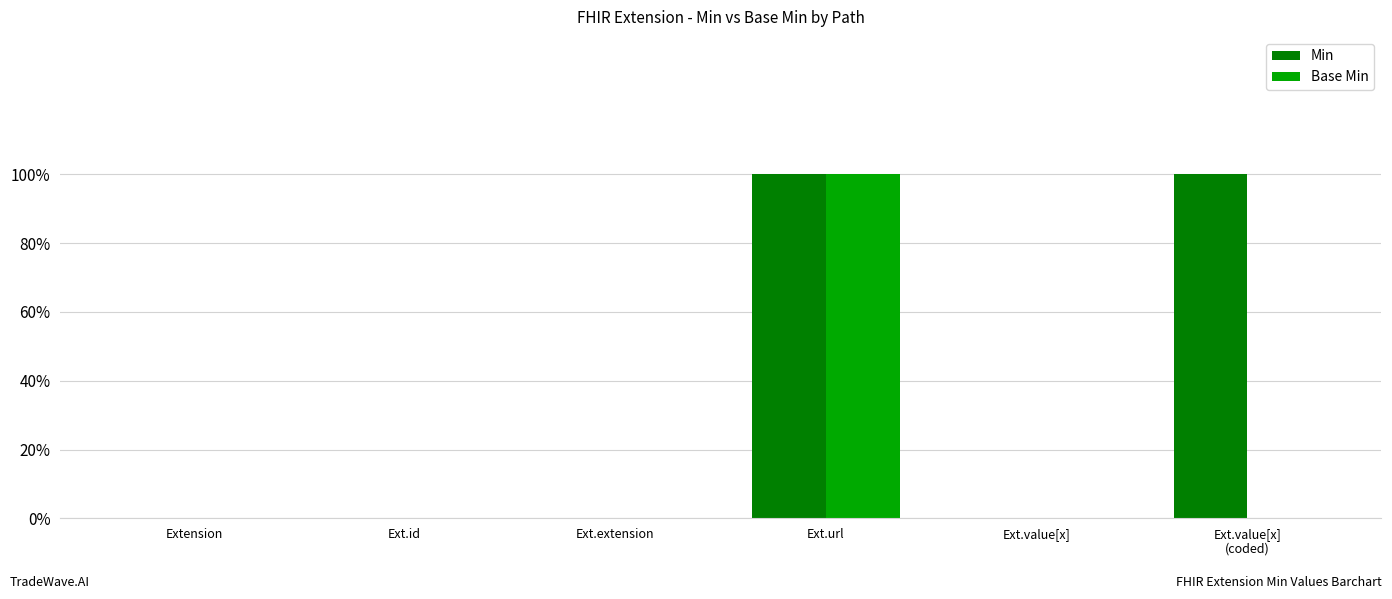

What position from the right is Extension?

6